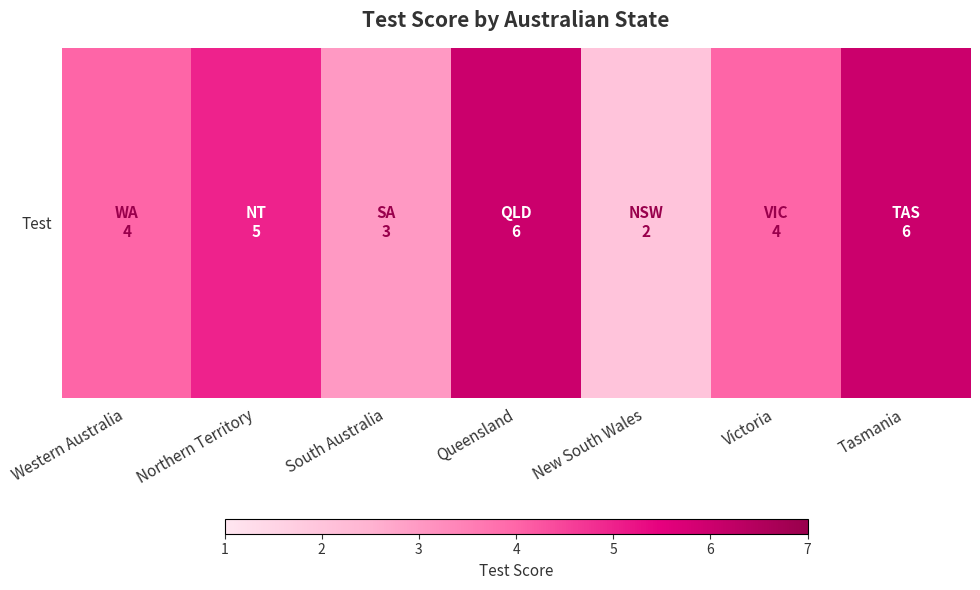

Rank the categories by value from highest to lowest.

Queensland, Tasmania, Northern Territory, Western Australia, Victoria, South Australia, New South Wales